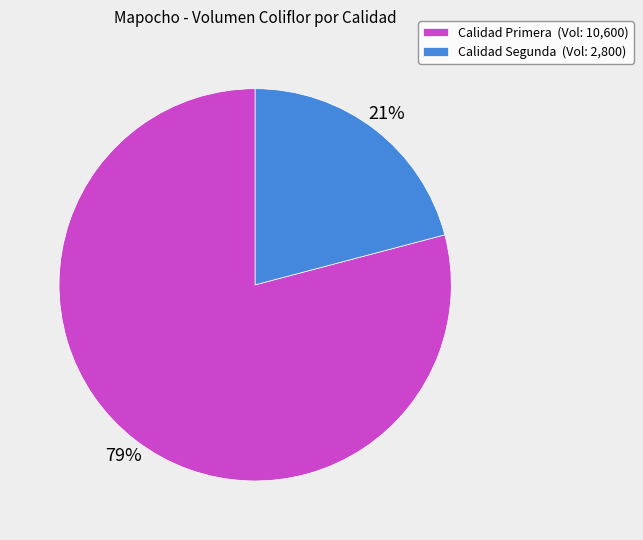

Combined, do Calidad Segunda (Vol: 2,800) and Calidad Primera (Vol: 10,600) account for over 50%?

Yes